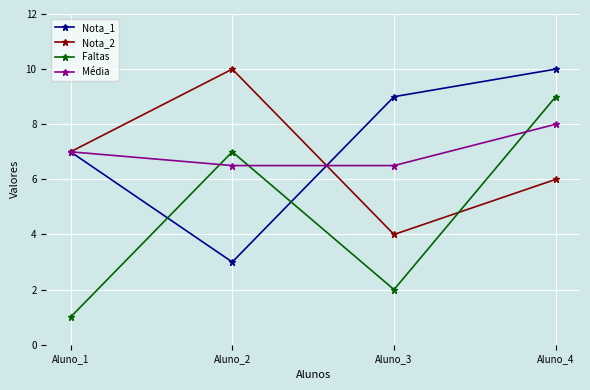

What is the highest value of the Nota_1 series?

10.0